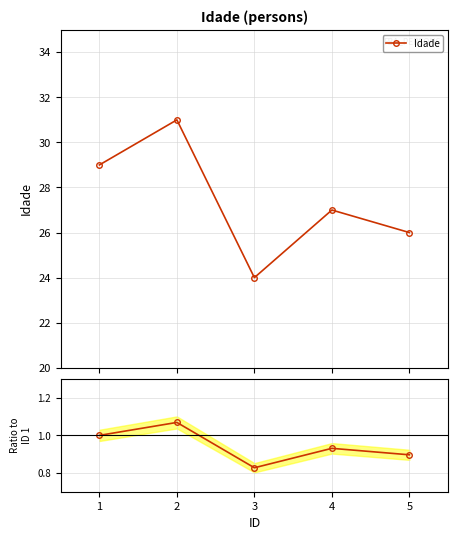

Which series has the largest total across all categories?

Idade